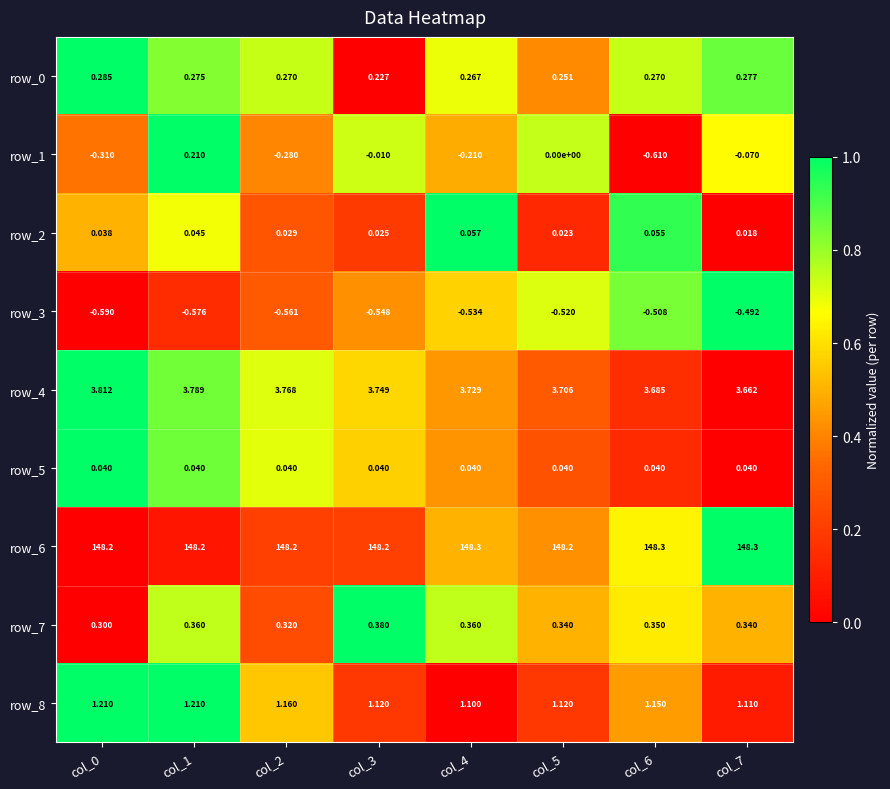

What is the total value across all series at col_6?

152.7